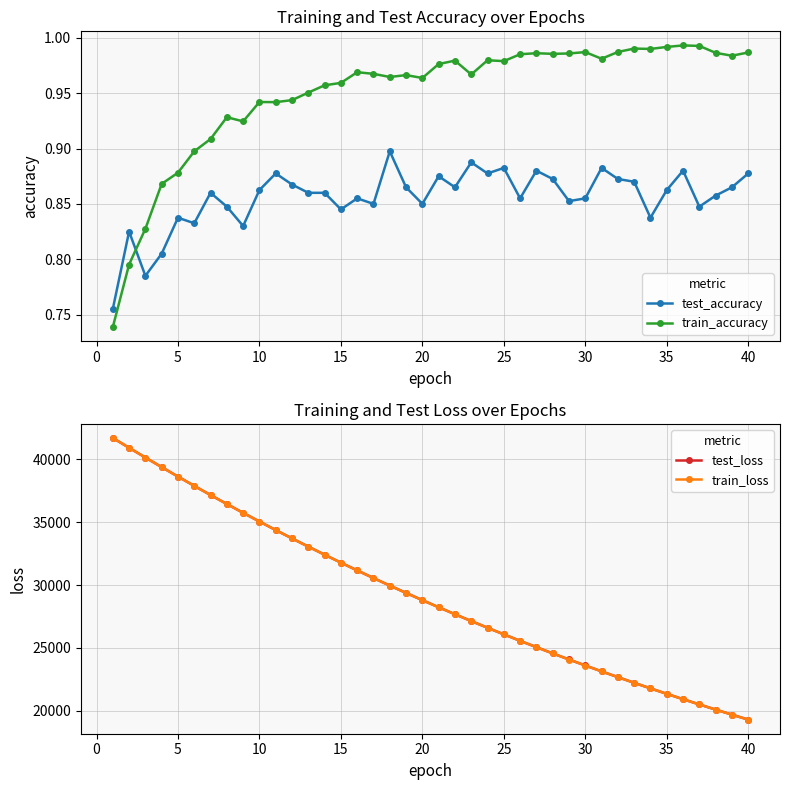

The train_accuracy series shows 0.5 at 30. True or false?

False